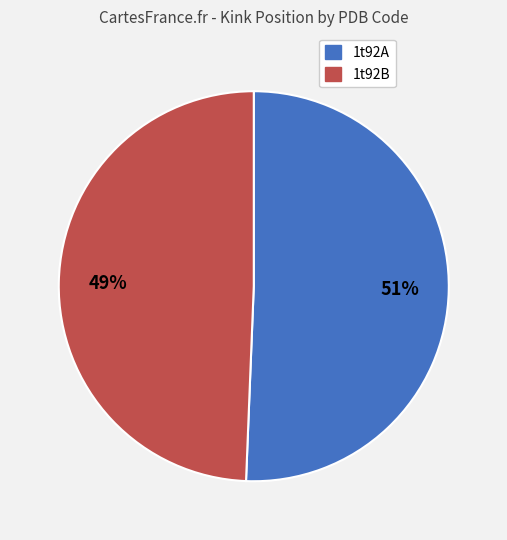

Is the sum of 1t92A and 1t92B greater than half?

Yes